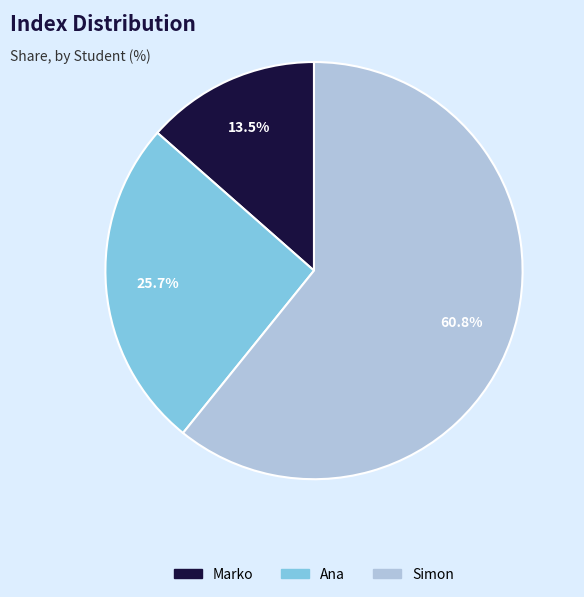

To the nearest percent, what portion does Simon represent?

61%